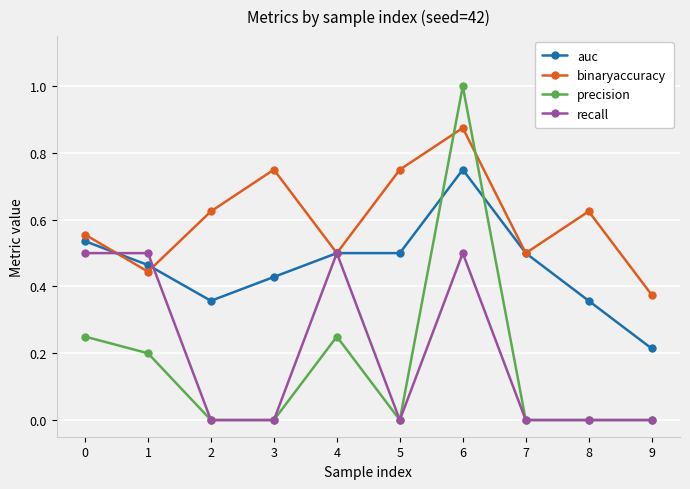

Which label corresponds to the largest value in the chart?

6